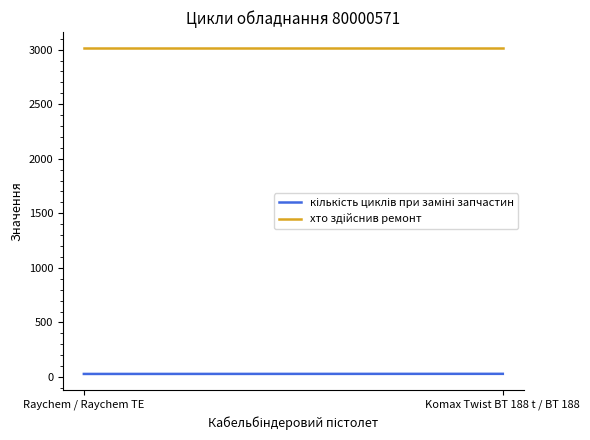

What is the total value across all series at Raychem / Raychem TE?

3040